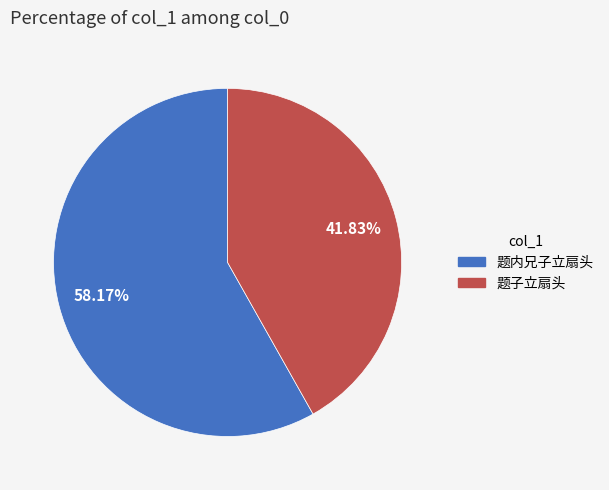

Approximately how many times larger is the value at 题子立扇头 compared to 题内兄子立扇头?

0.7